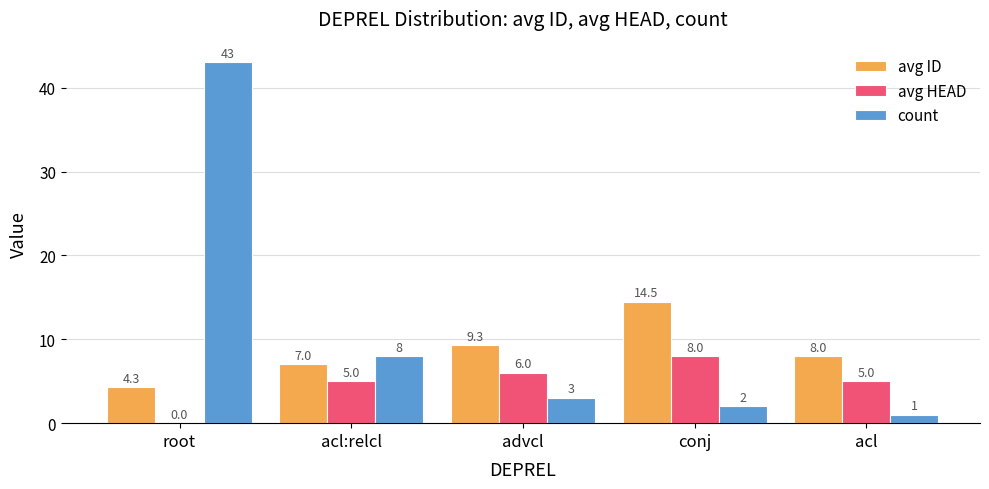

What is the total value across all series at root?

47.3